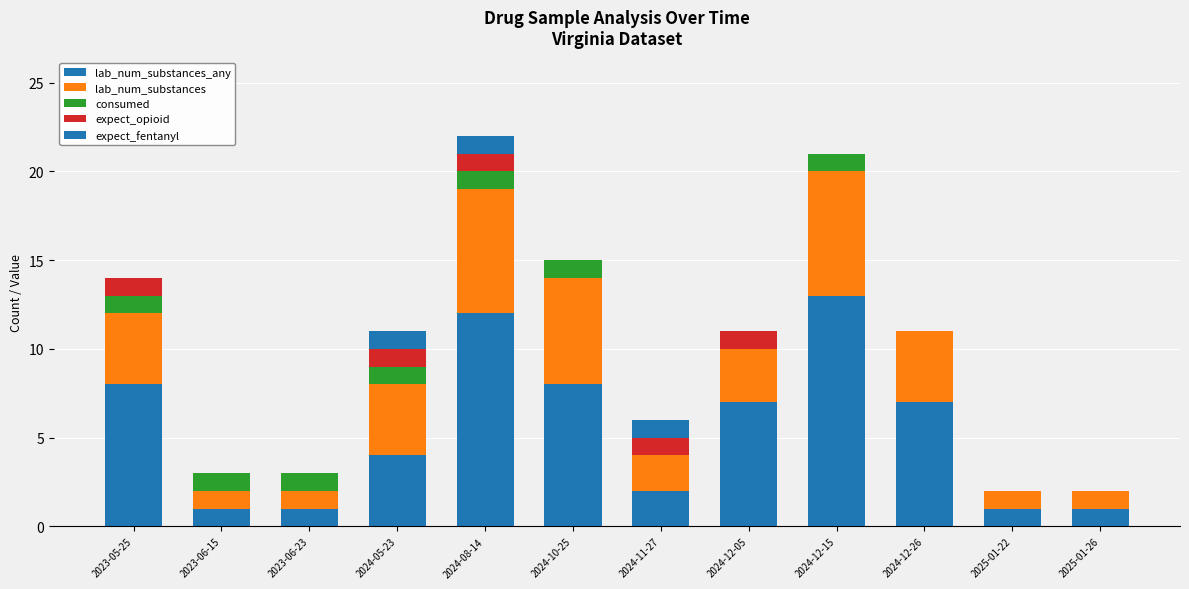

The expect_fentanyl series shows 0 at 2024-12-05. True or false?

True